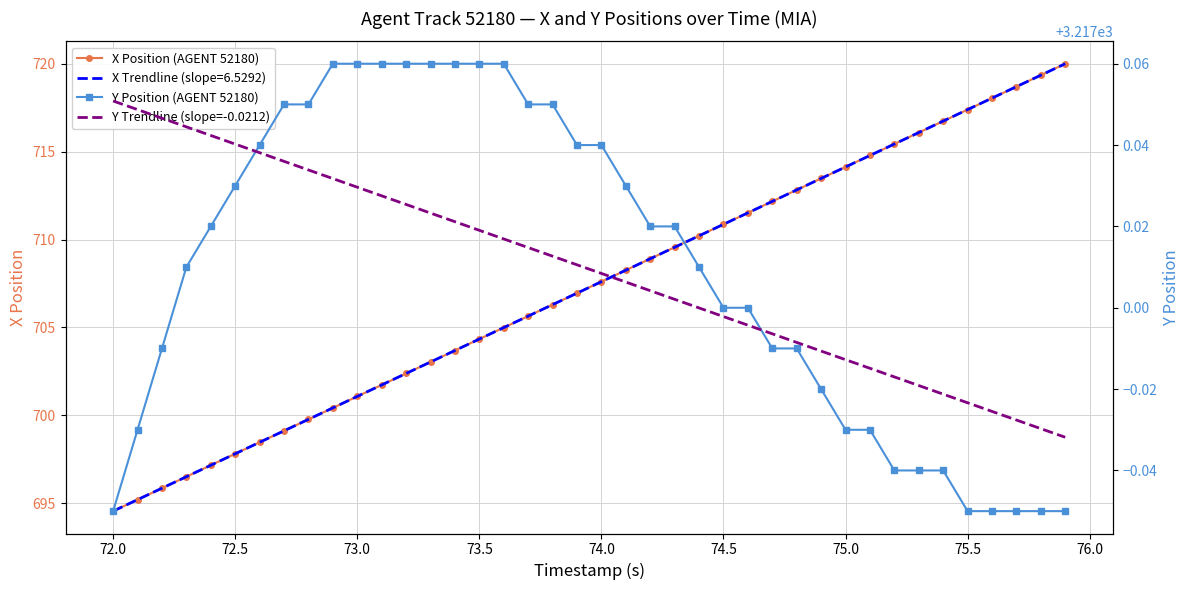

True or false: Y Position (AGENT 52180) and X Position (AGENT 52180) cross at least once.

False